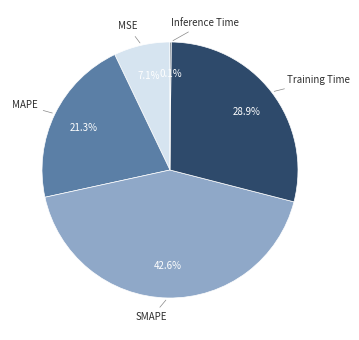

Is there a majority slice in this chart?

No